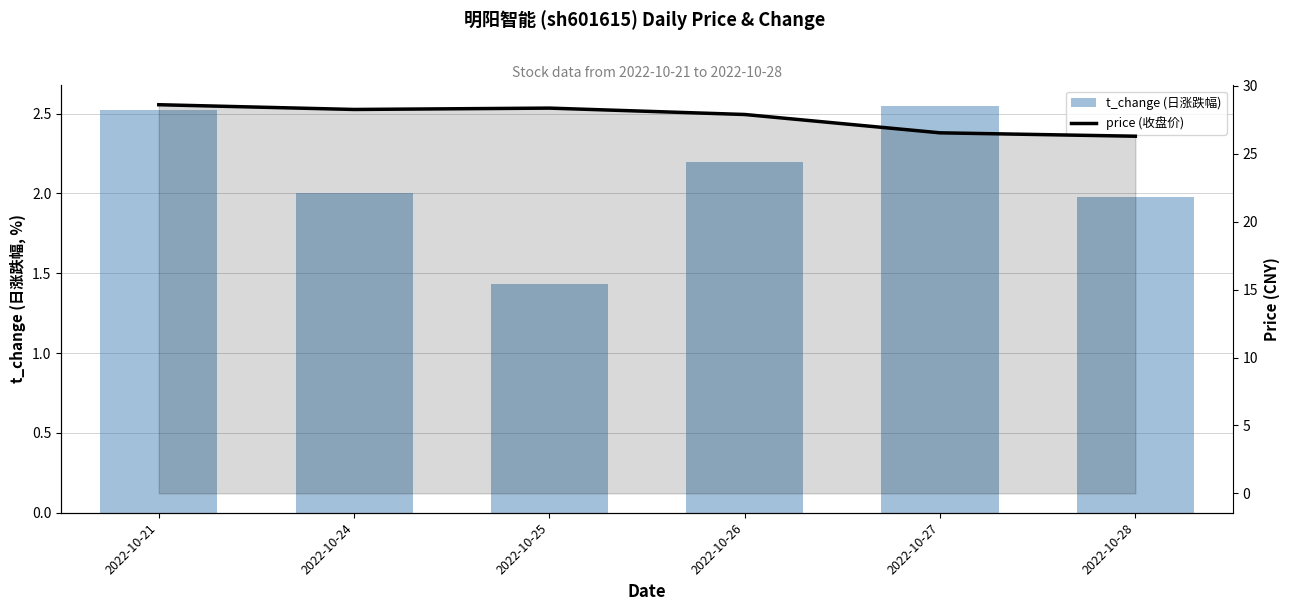

Reading left to right, list all the values displayed in this chart.

t_change: 2.5	2.0	1.4	2.2	2.5	2.0
price (line): 28.6	28.3	28.4	27.9	26.6	26.3